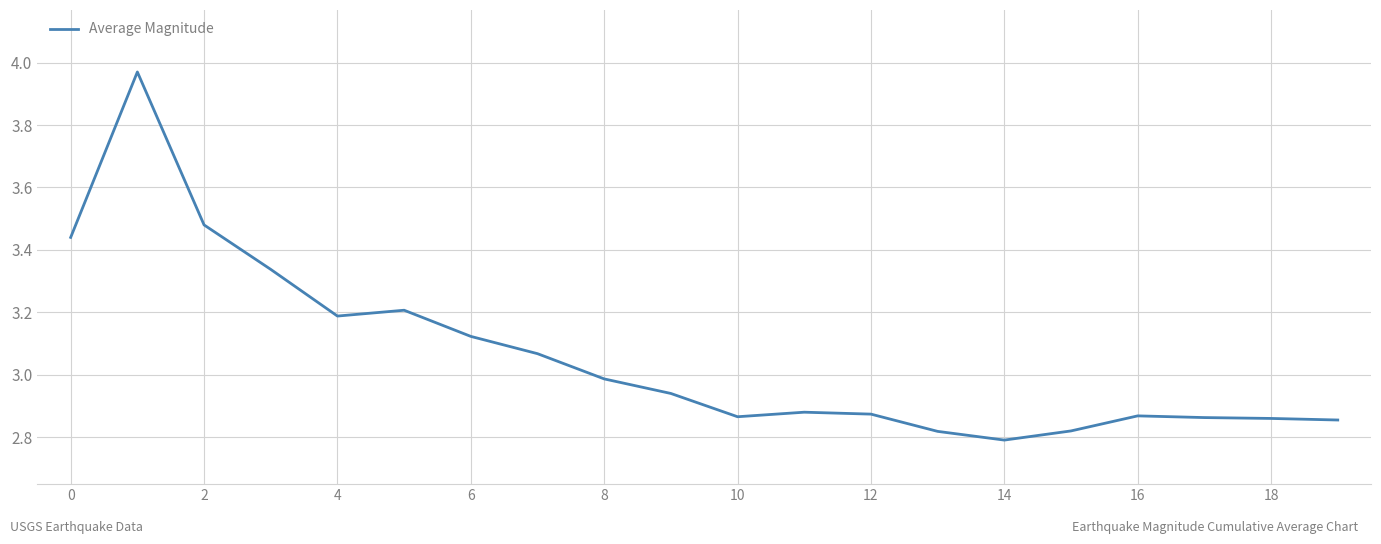

Does the chart display data point markers on the line(s)?

No